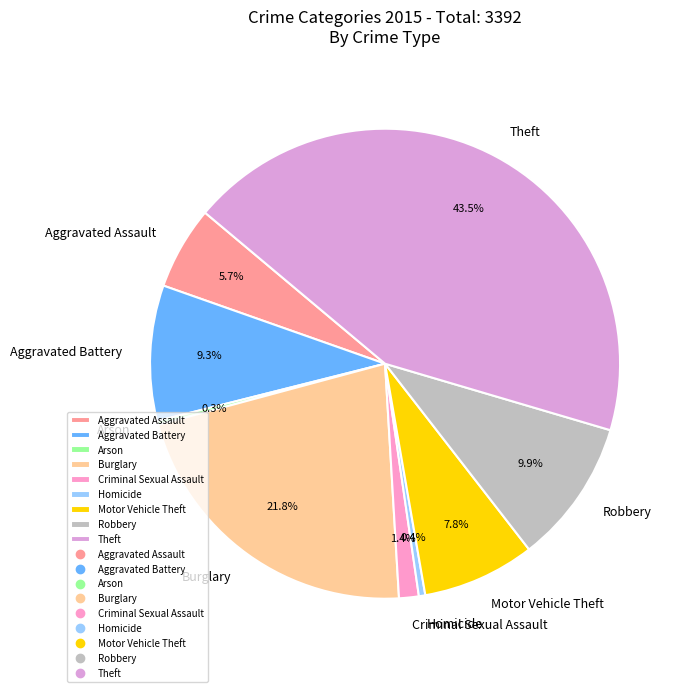

What portion of the pie excludes Aggravated Battery?

90.7%